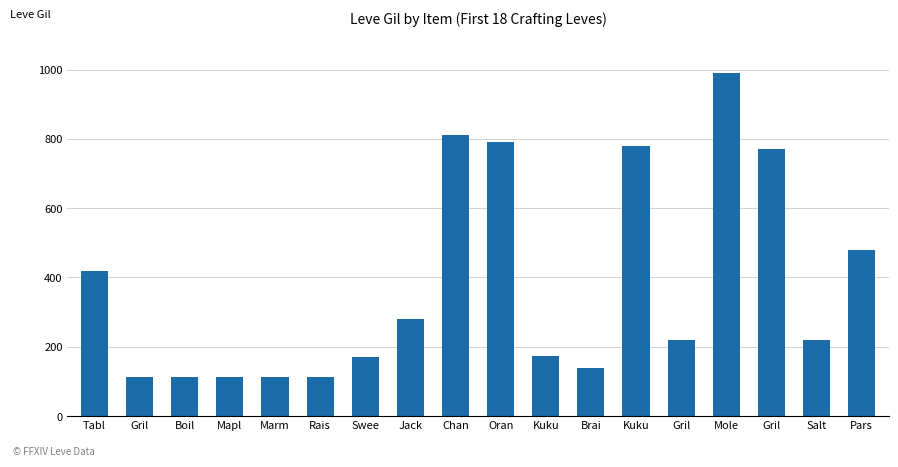

What is the change in value from Mapl to Brai?

+28